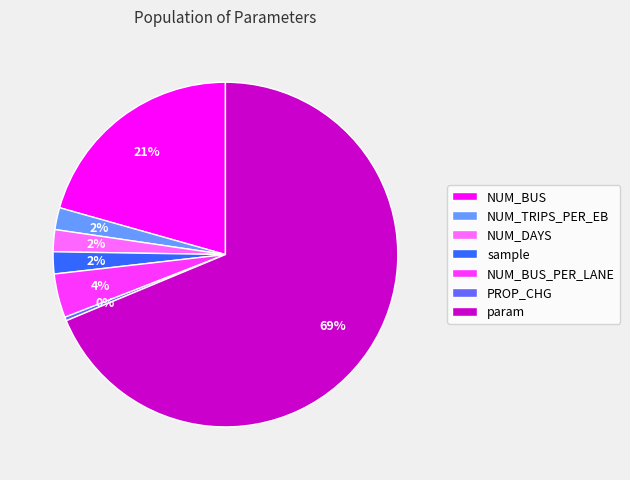

Do sample and PROP_CHG together represent more than half of the pie?

No